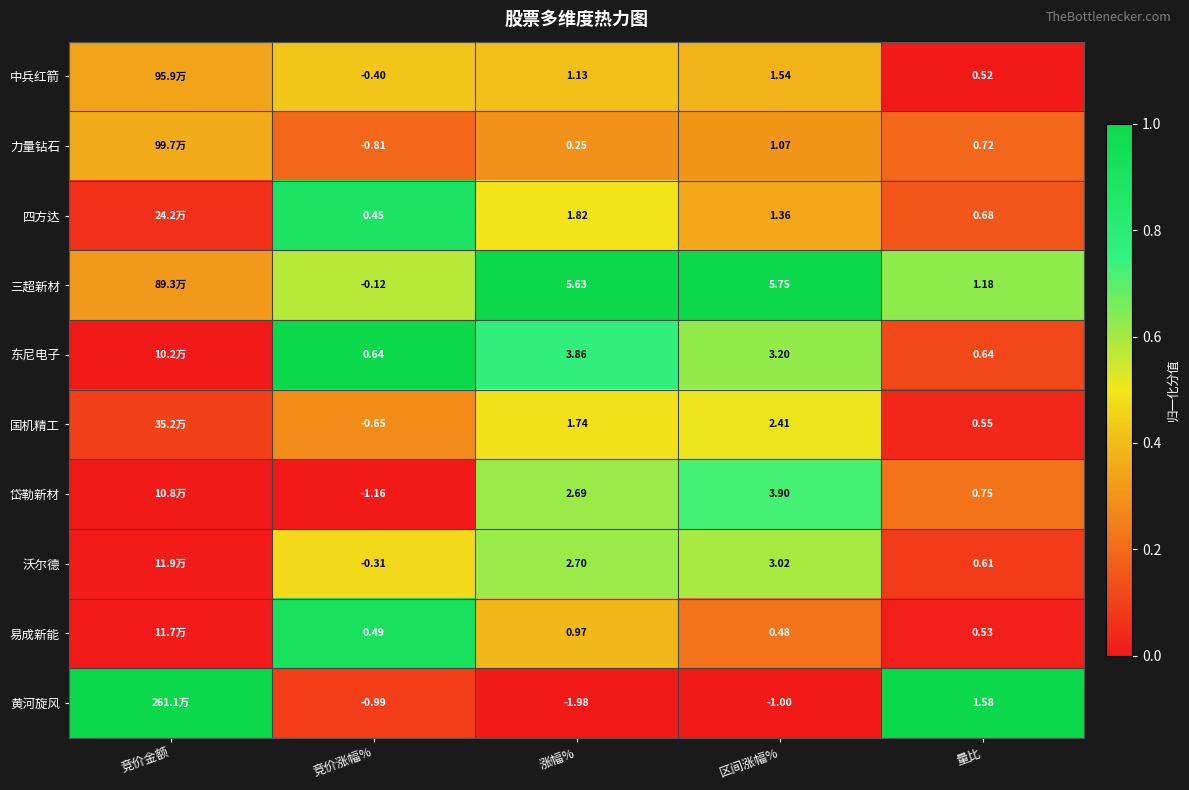

Which series changed the most between 涨幅% and 量比?

三超新材